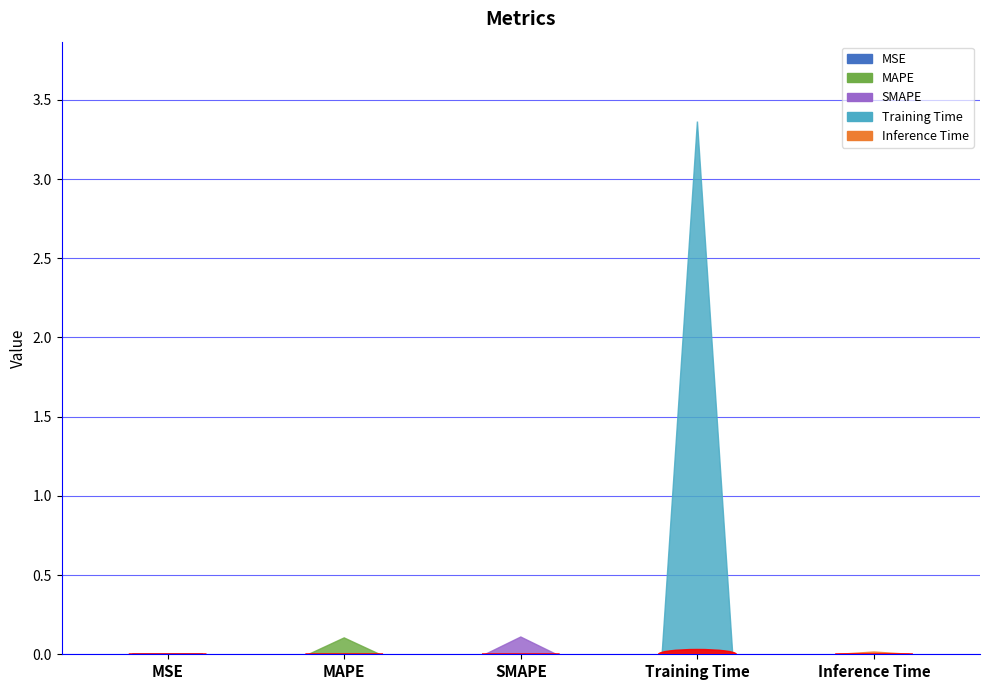

Are the bars grouped side by side (vs. stacked)?

No